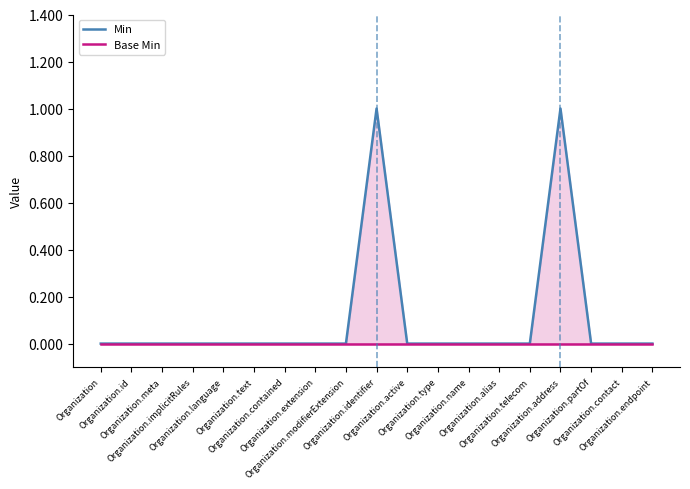

Reading right to left, list all the values displayed in this chart.

Min: Organization.endpoint=0	Organization.contact=0	Organization.partOf=0	Organization.address=1	Organization.telecom=0	Organization.alias=0	Organization.name=0	Organization.type=0	Organization.active=0	Organization.identifier=1	Organization.modifierExtension=0	Organization.extension=0	Organization.contained=0	Organization.text=0	Organization.language=0	Organization.implicitRules=0	Organization.meta=0	Organization.id=0	Organization=0
Base Min: Organization.endpoint=0	Organization.contact=0	Organization.partOf=0	Organization.address=0	Organization.telecom=0	Organization.alias=0	Organization.name=0	Organization.type=0	Organization.active=0	Organization.identifier=0	Organization.modifierExtension=0	Organization.extension=0	Organization.contained=0	Organization.text=0	Organization.language=0	Organization.implicitRules=0	Organization.meta=0	Organization.id=0	Organization=0